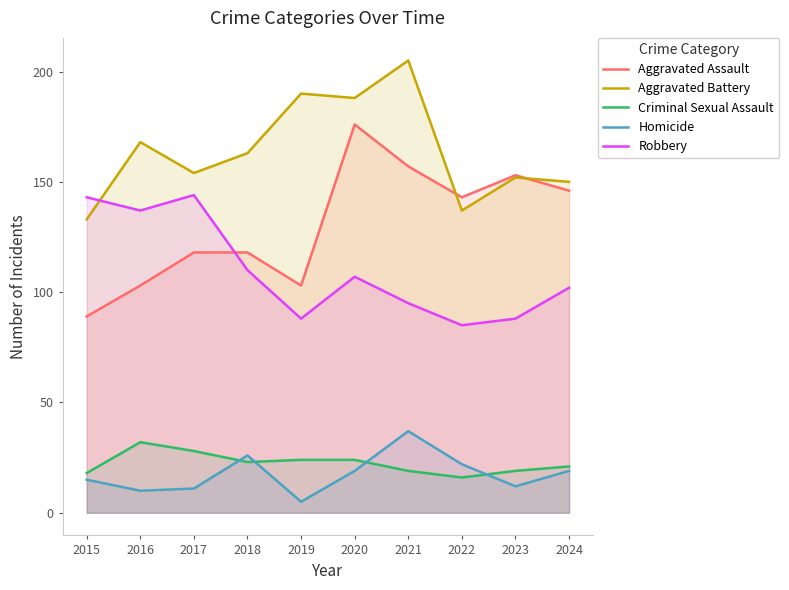

True or false: Robbery has a value of 217 at 2017.

False